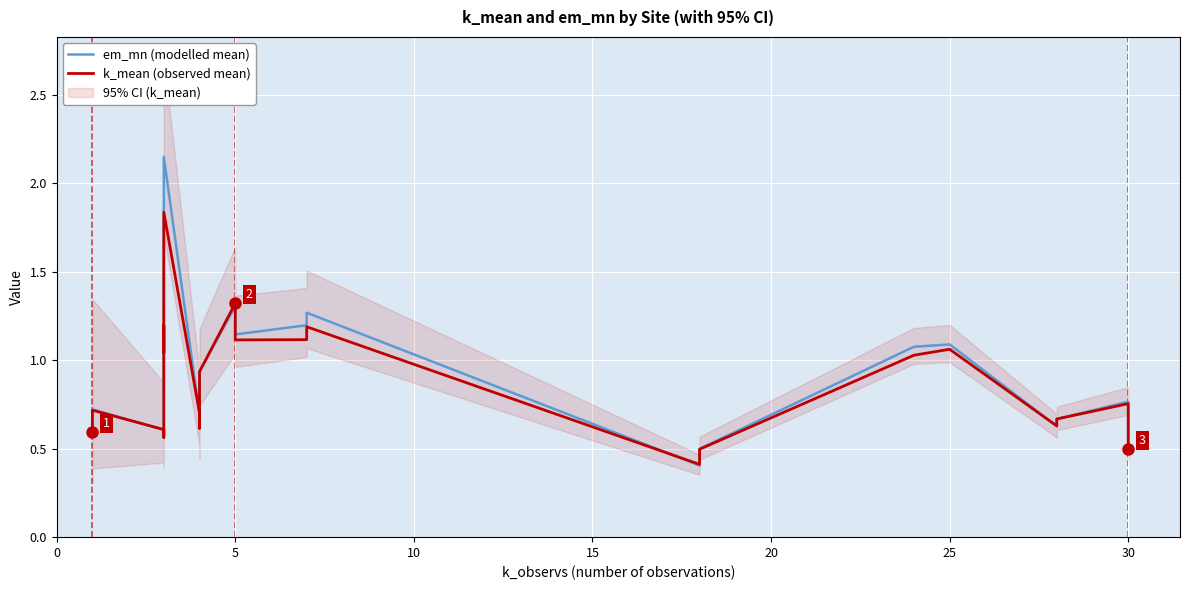

How many interior local peaks does the em_mn (modelled mean) series have?

7